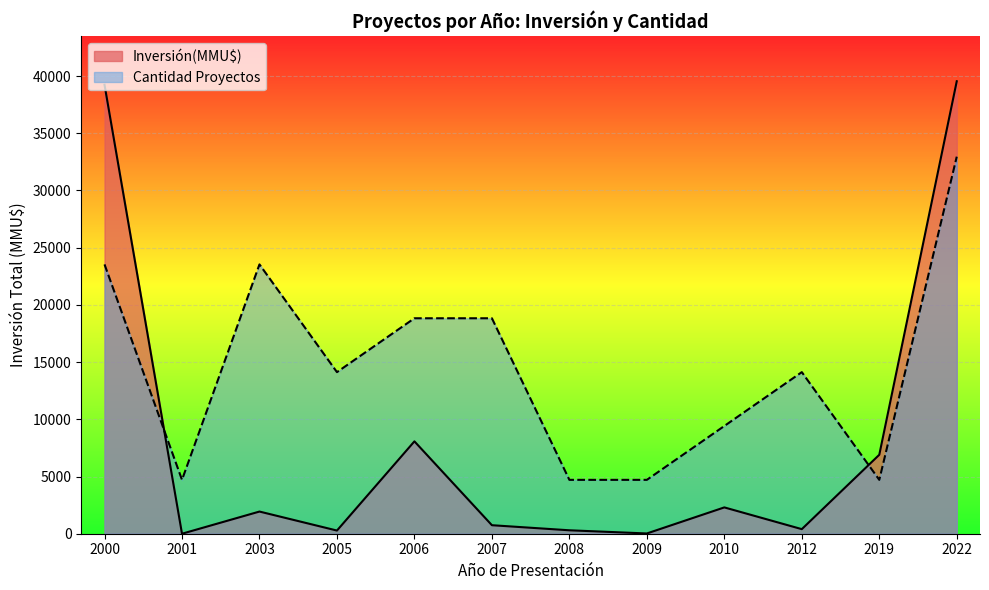

At how many categories does at least one series exceed 19678?

3